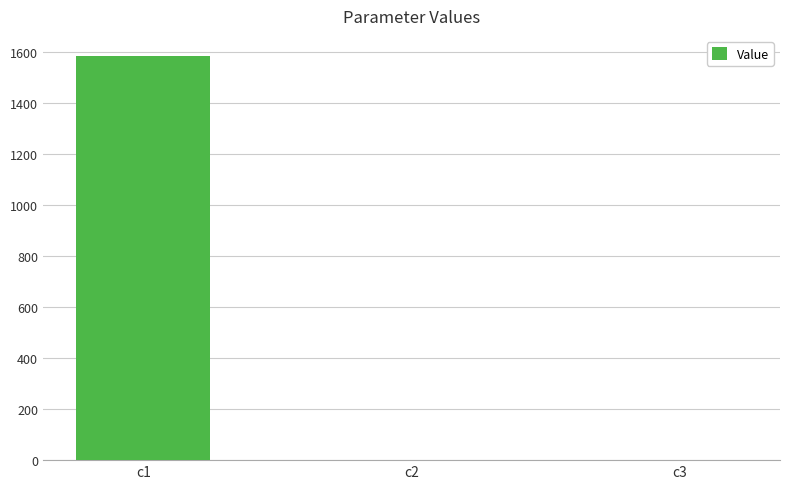

What is the maximum value shown in the chart?

1583.1